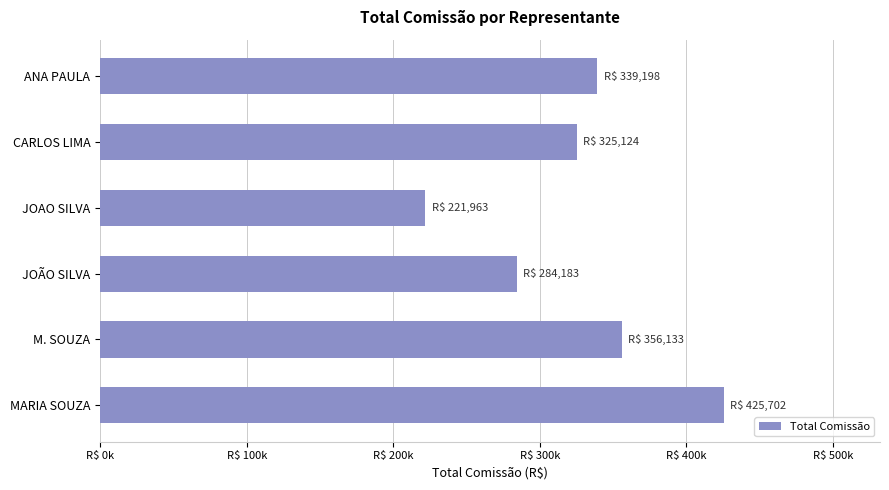

What is the greatest value displayed?

425702.4